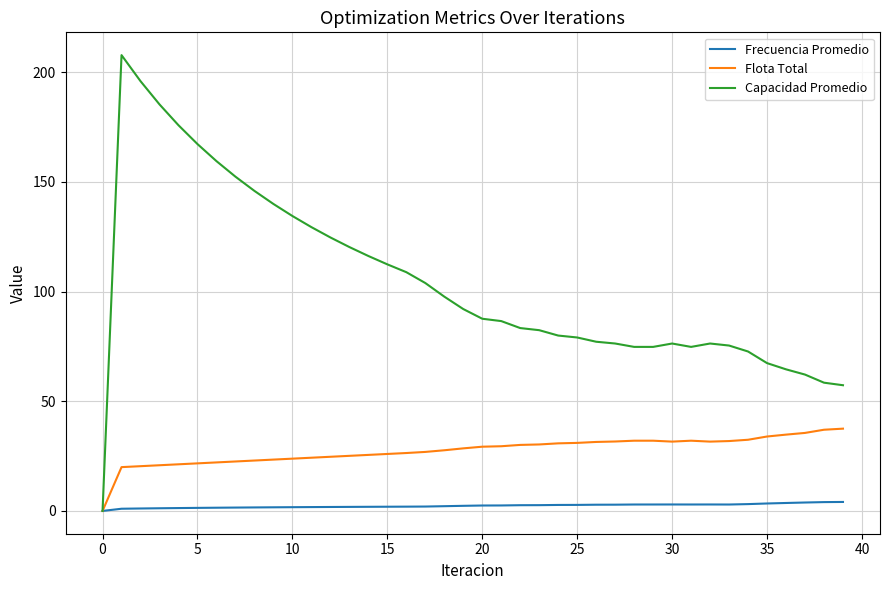

What is the maximum value shown in the chart?

207.7